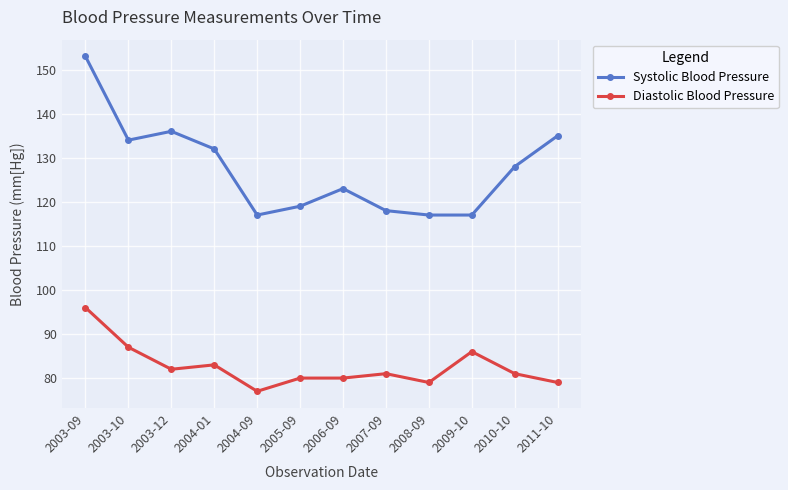

Is it true that Systolic Blood Pressure equals 153 at 2003-09?

True